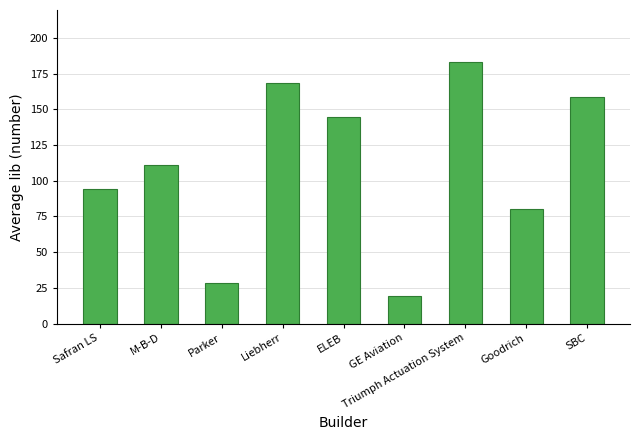

Read the value at Safran LS.

94.4